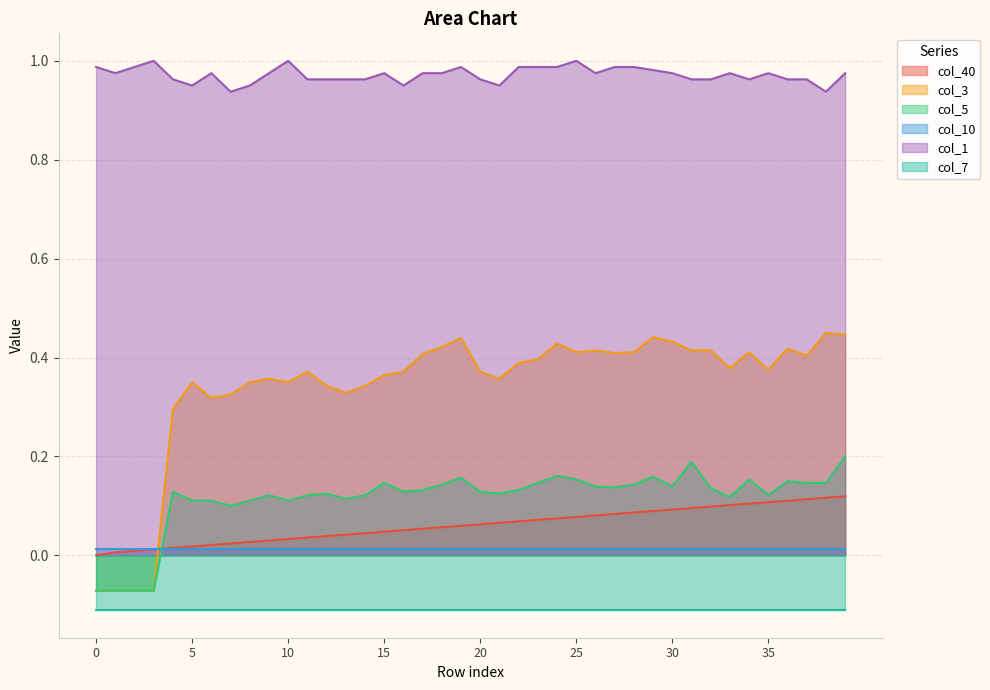

What is the value of the col_5 point at the 33rd from the left?

0.1